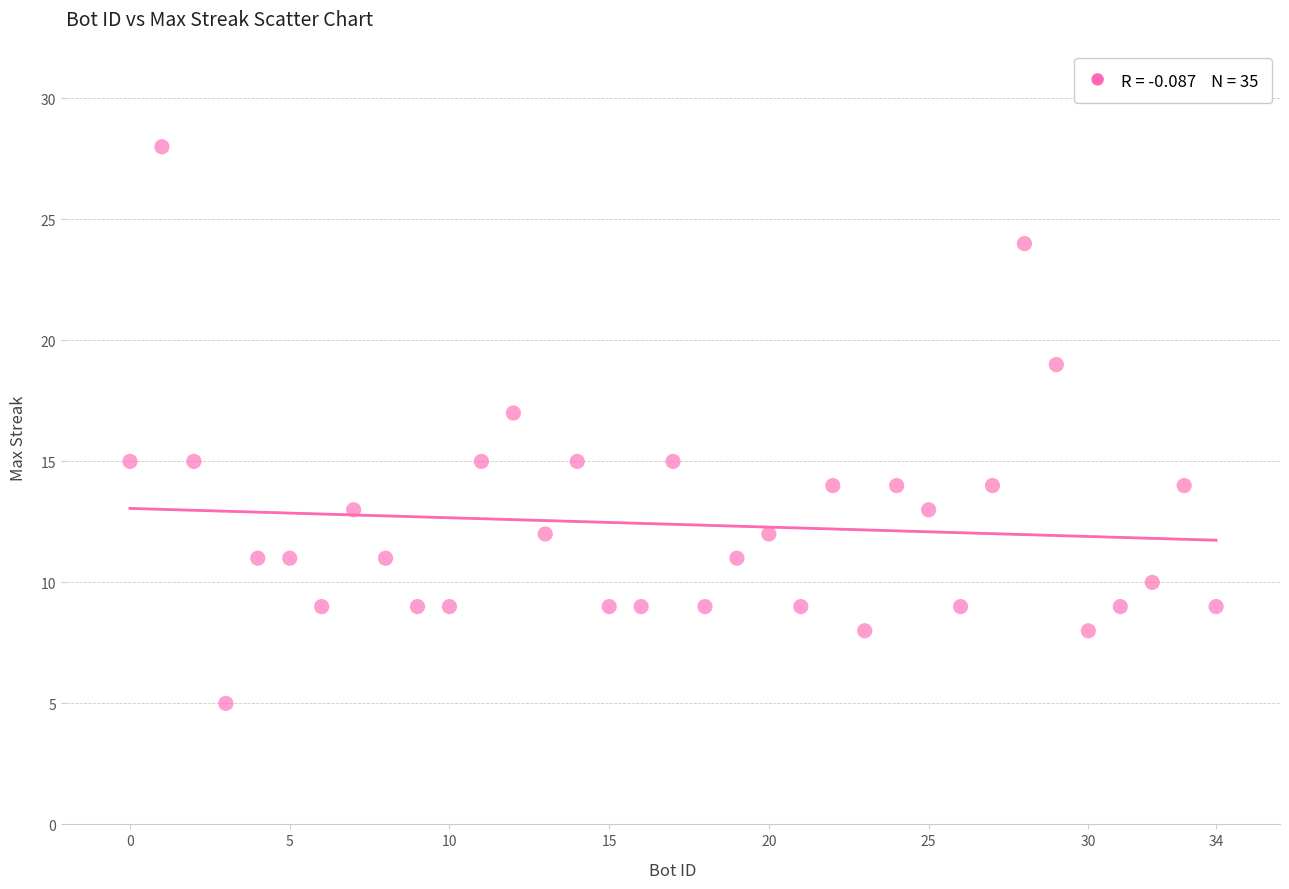

What is the range of Y values (max minus min)?

23